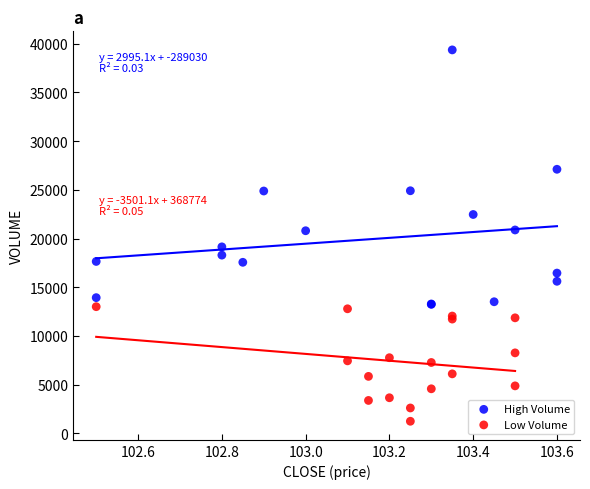

Which series has the widest spread of Y values?

High Volume